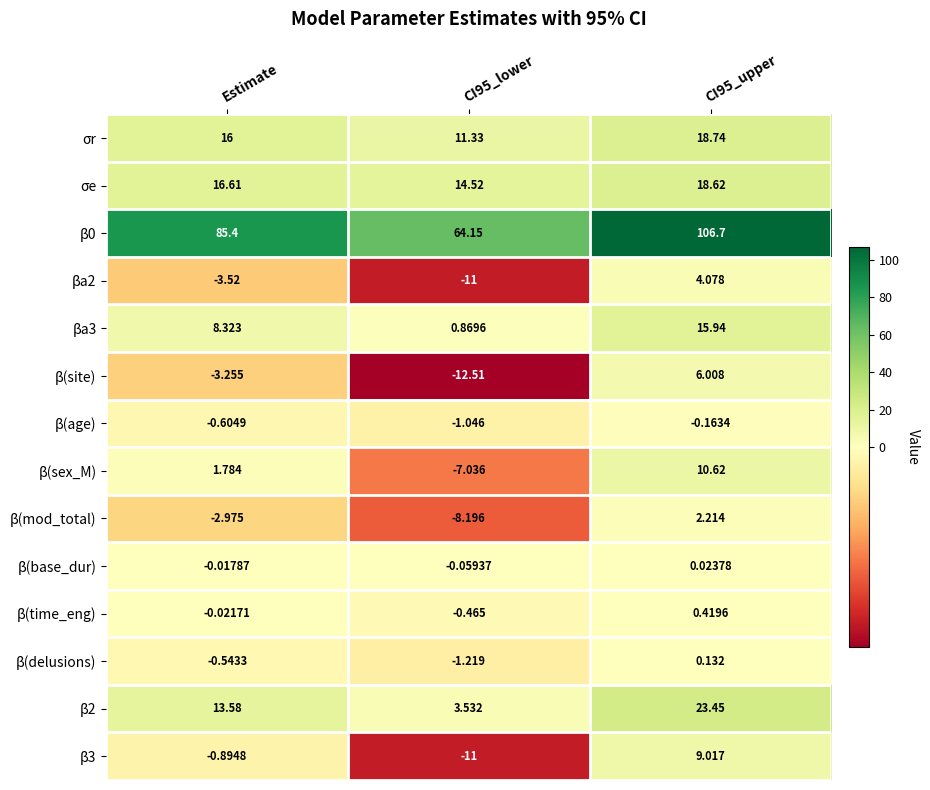

At how many categories does at least one series exceed 53?

3